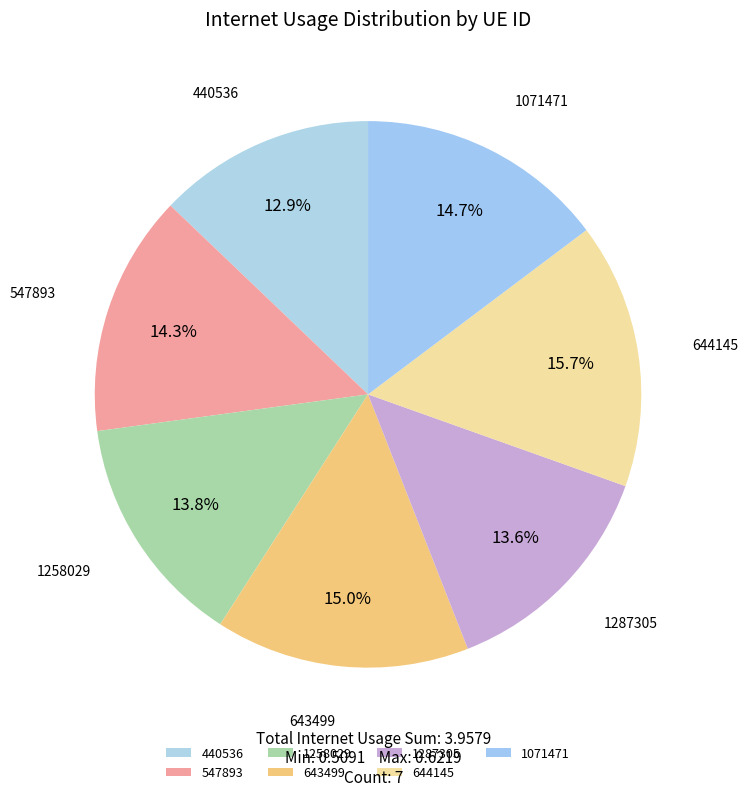

What is the smallest slice in the pie chart?

440536